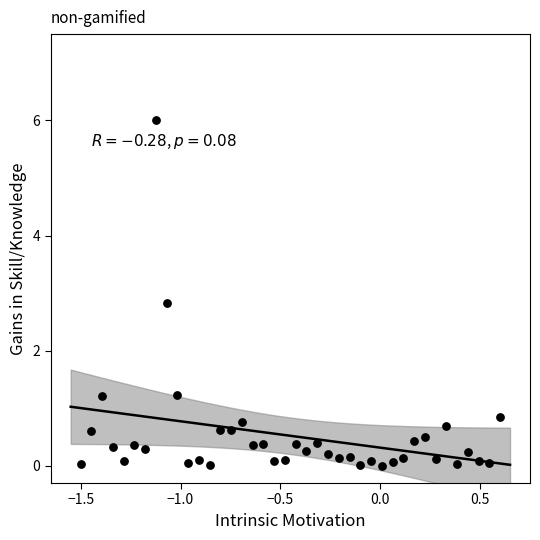

What Y value in the scatter plot is closest to 3?

2.8